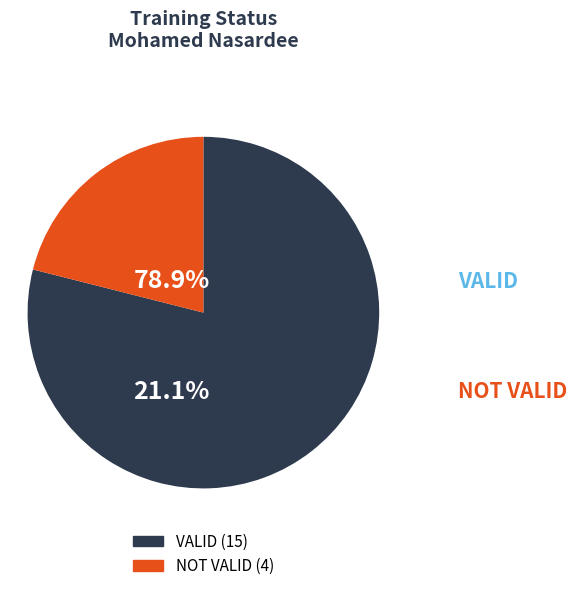

Combined, do VALID and NOT VALID account for over 50%?

Yes